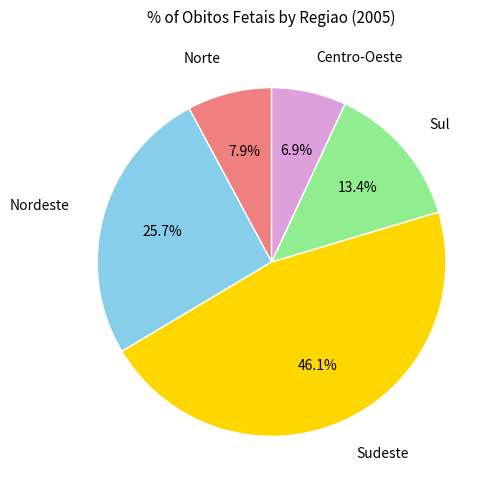

Count the number of slices in the pie.

5